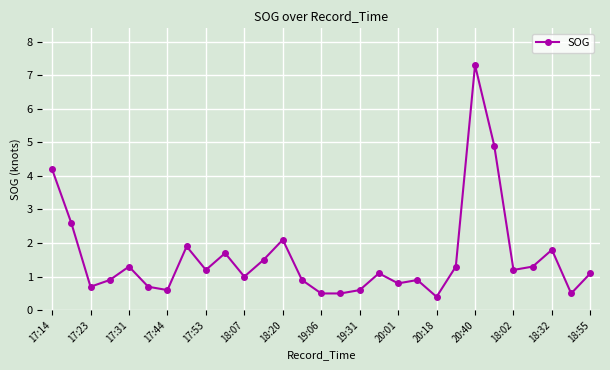

What is the smallest value displayed?

0.4